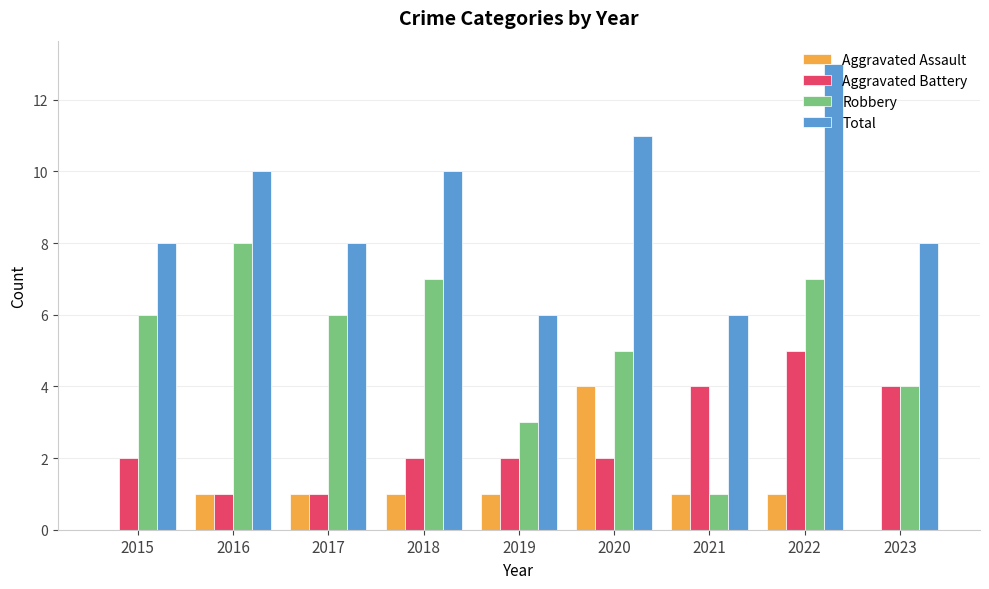

Read the Aggravated Assault value at 2020.

4